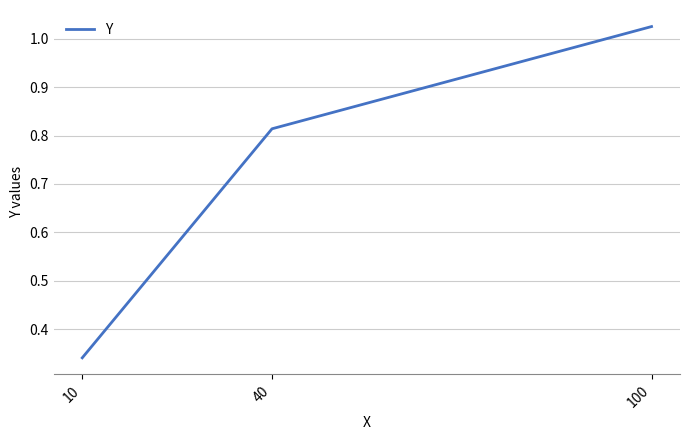

What is the sum of all values?

2.2